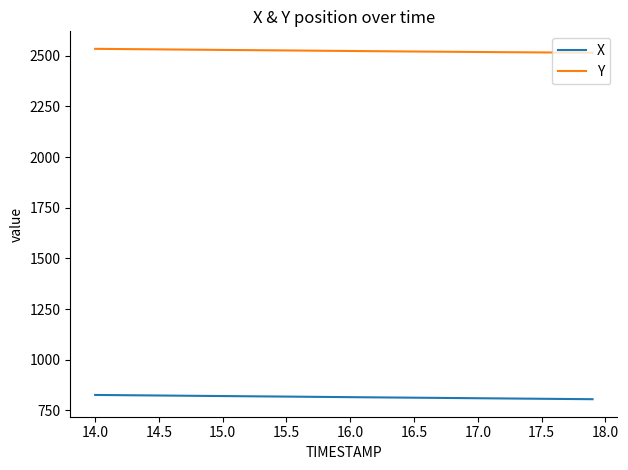

Which series has the largest total across all categories?

Y